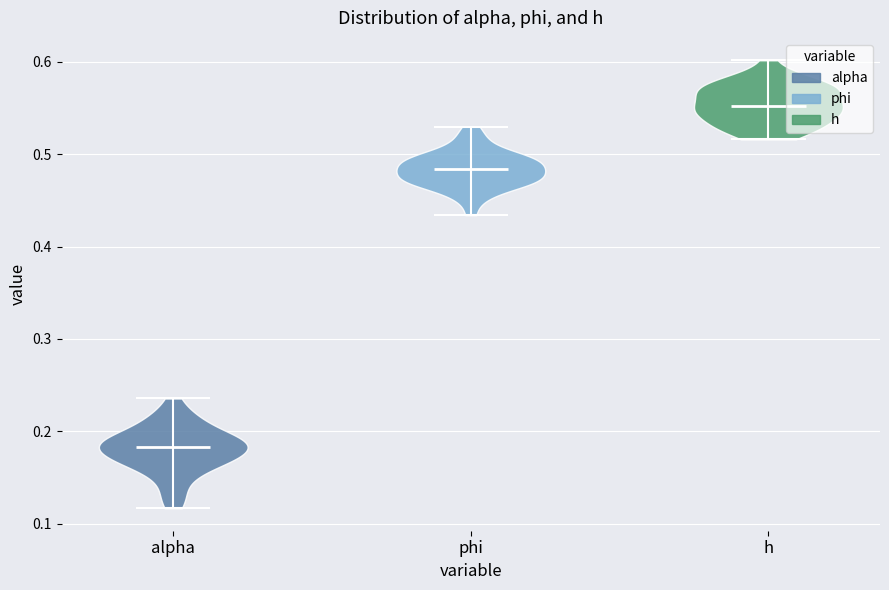

What is the highest point the violin for h reaches on the y-axis? The values are not printed on the chart, so give them approximately, as read against the axis.

0.60